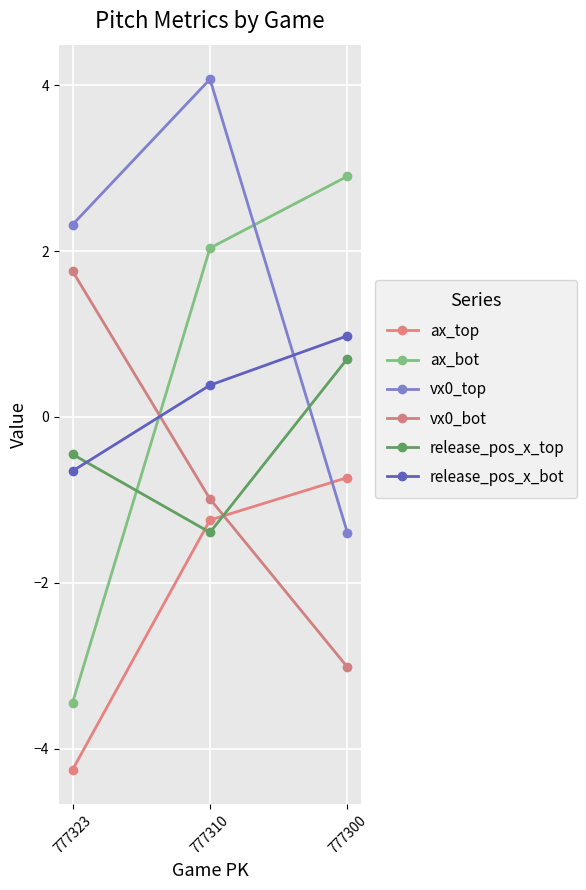

How many lines are shown in the chart?

6